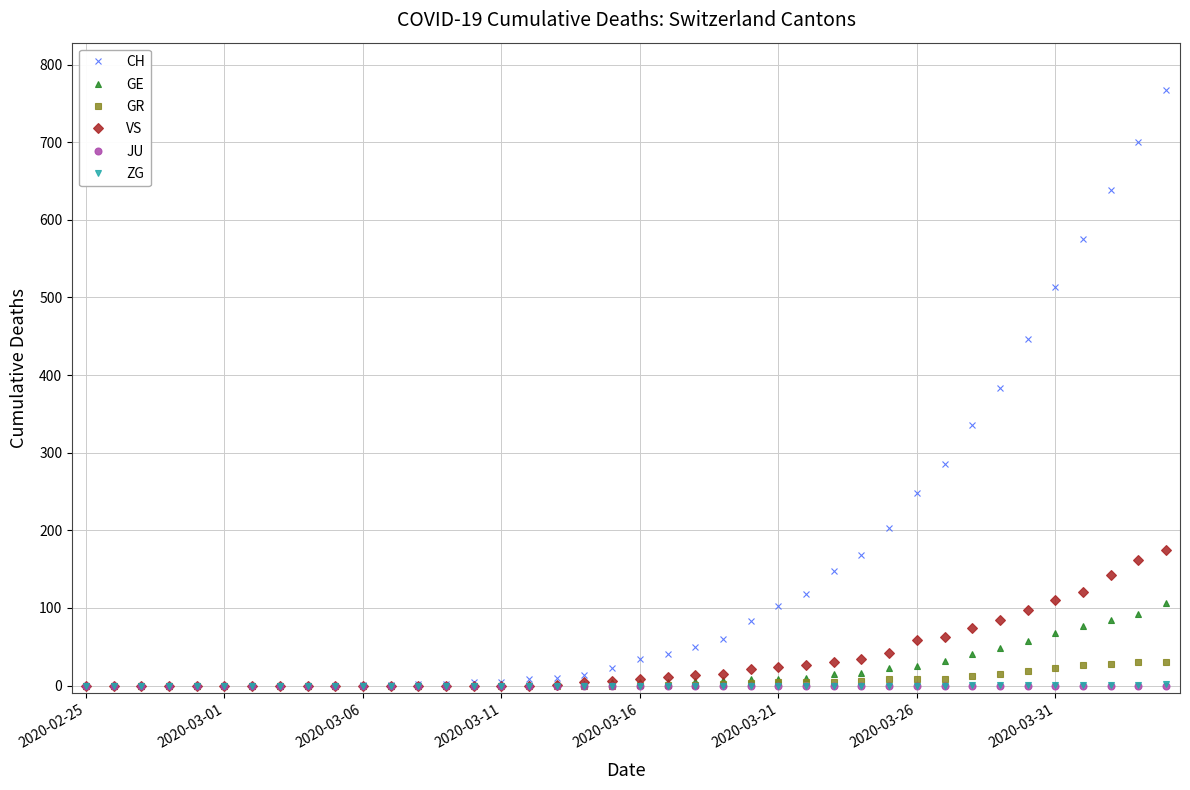

Which series has the widest spread of values?

CH